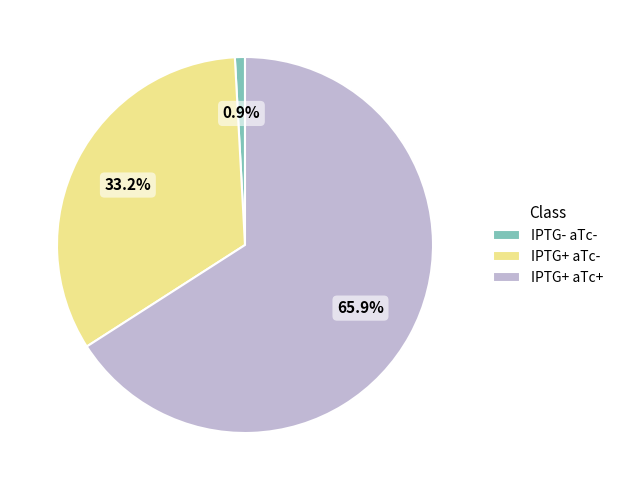

Which slice represents more than half of the pie?

IPTG+ aTc+